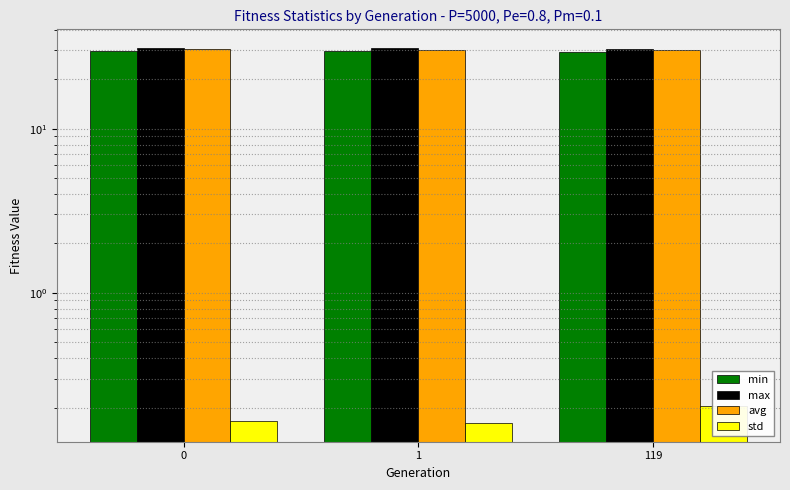

Is it true that min equals 29.8 at 0?

True